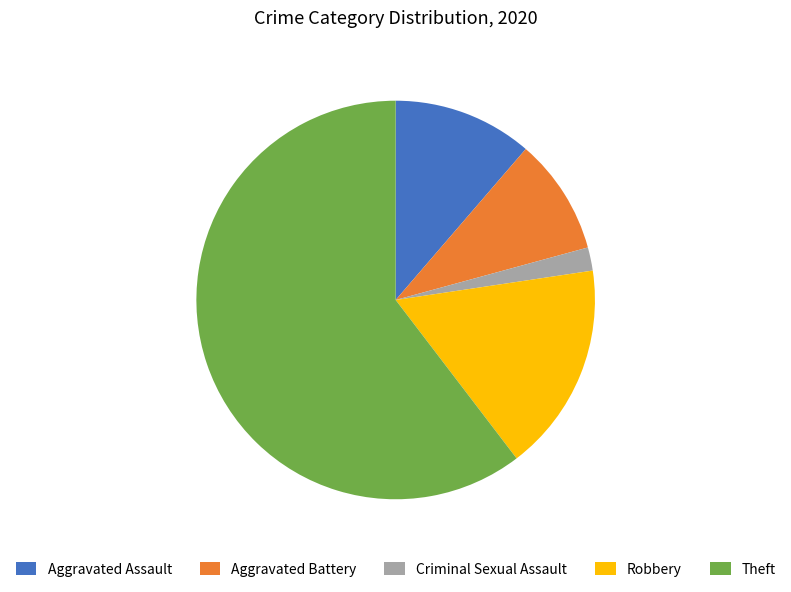

Rank the categories by value from lowest to highest.

Criminal Sexual Assault, Aggravated Battery, Aggravated Assault, Robbery, Theft